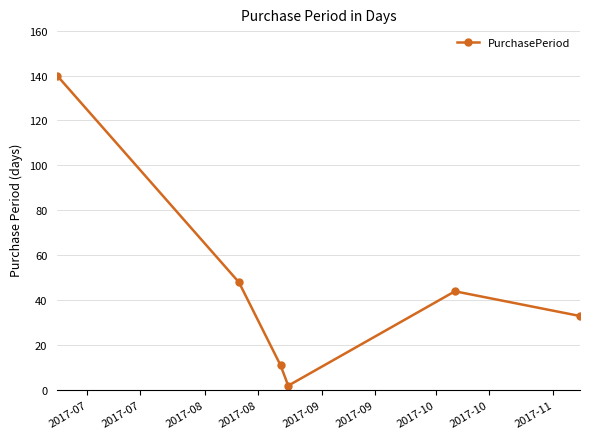

How many interior local valleys (lower than both neighbors) does the data have?

1